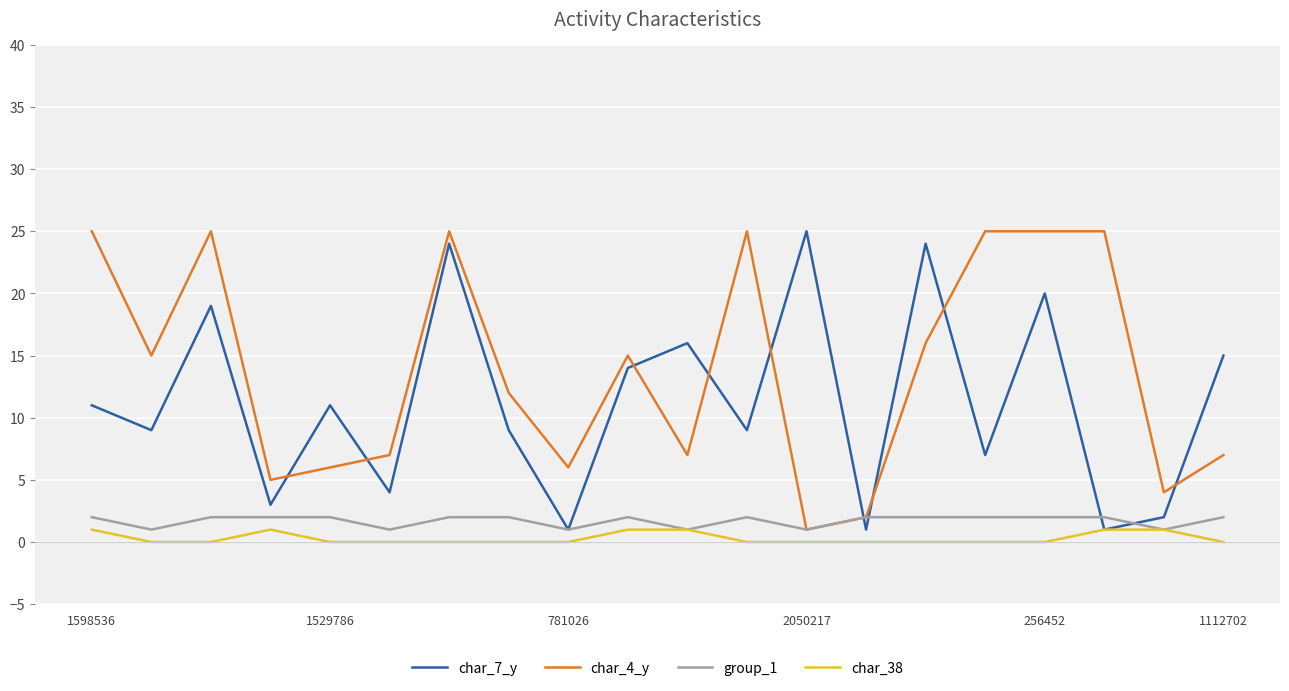

True or false: char_7_y has more than 0 interior local peaks.

True